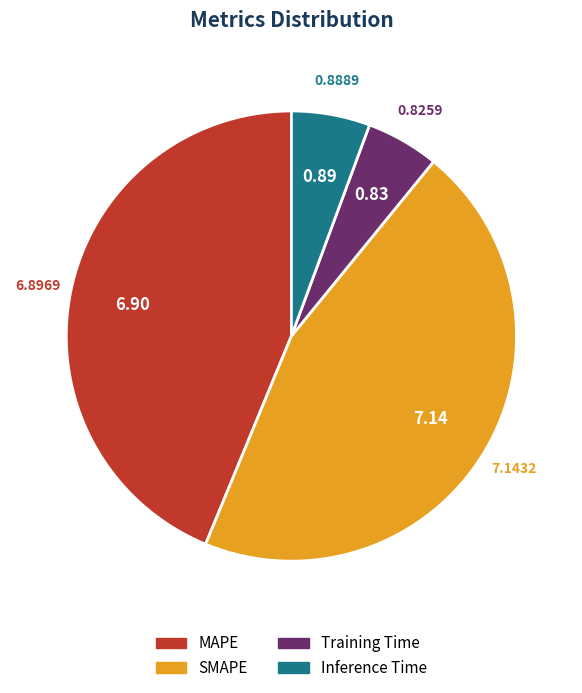

Does SMAPE represent more than half of the total?

No